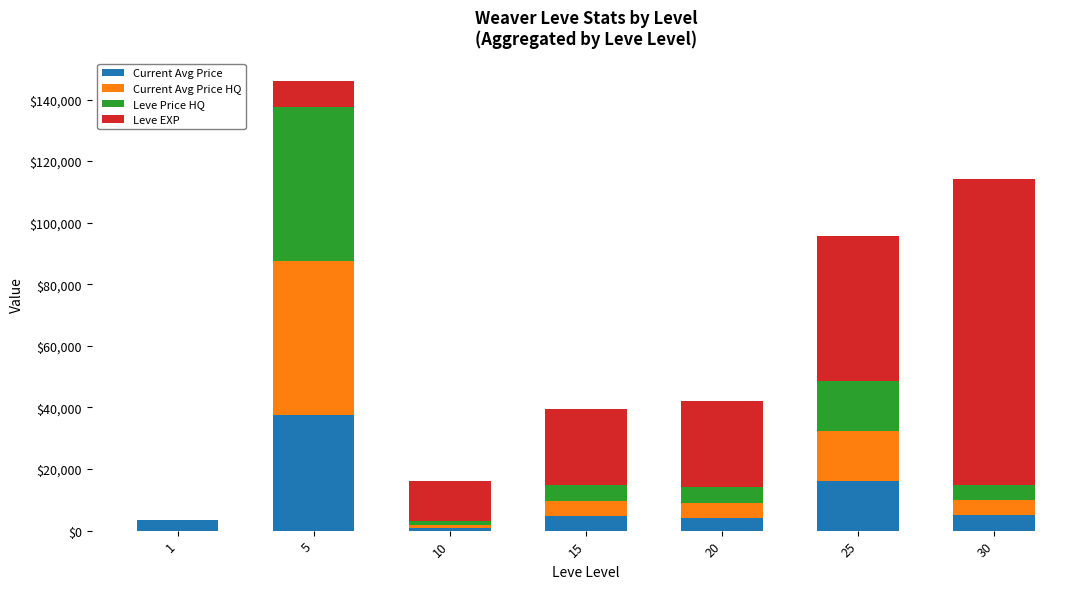

What is the total value across all series at 25?

95776.3